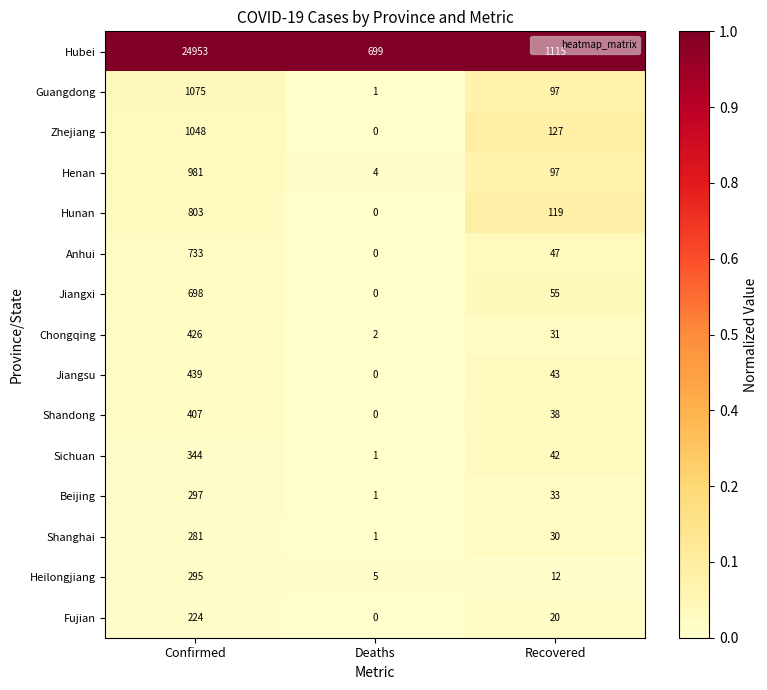

What is the maximum value shown in the chart?

24953